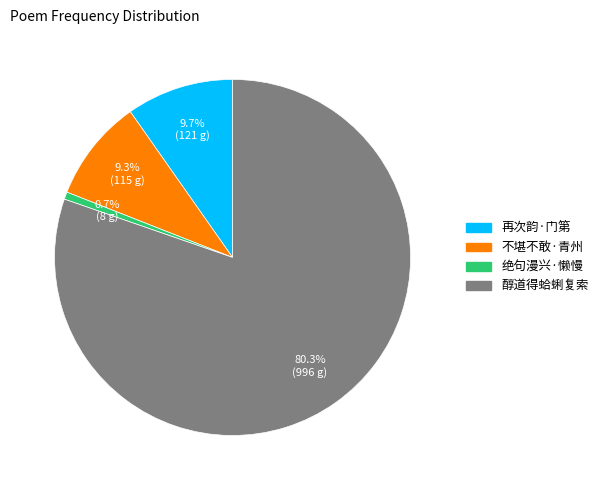

Is there a majority slice in this chart?

Yes